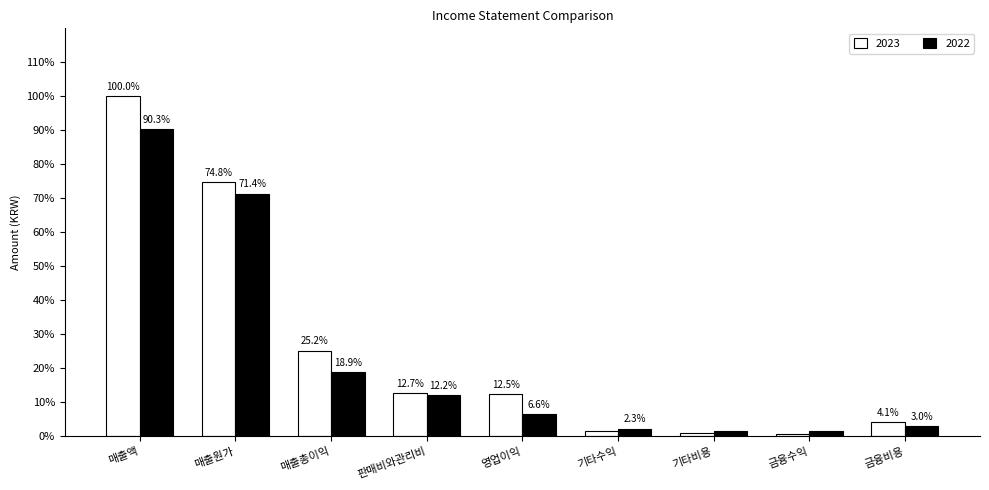

What is the minimum value for 2023?

0.7